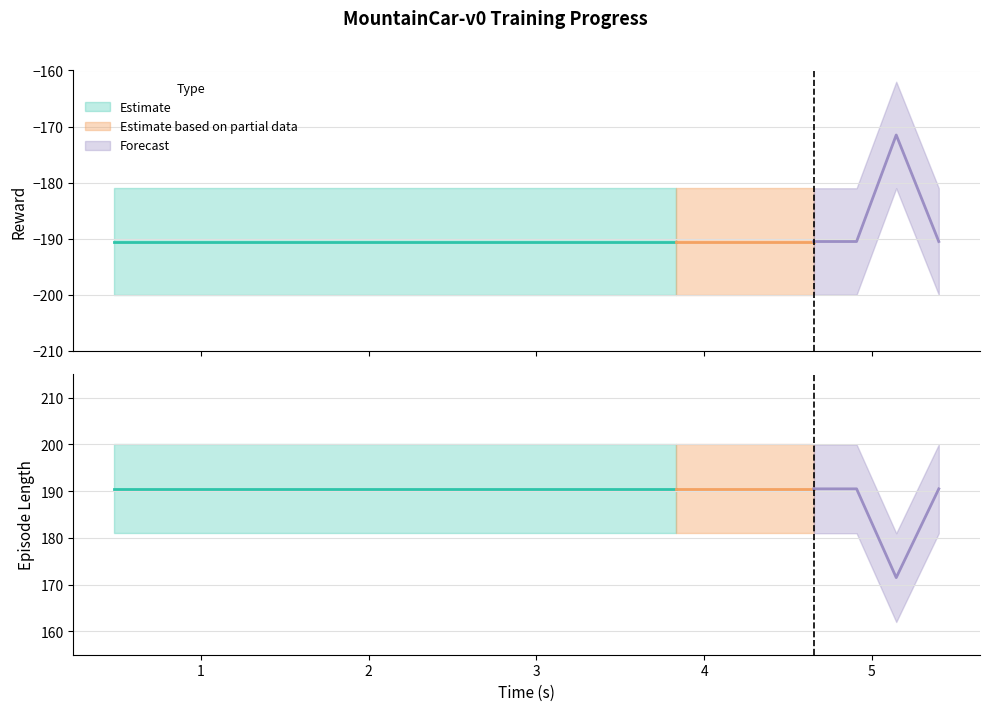

The value of reward_upper at 18 is -98. True or false?

False